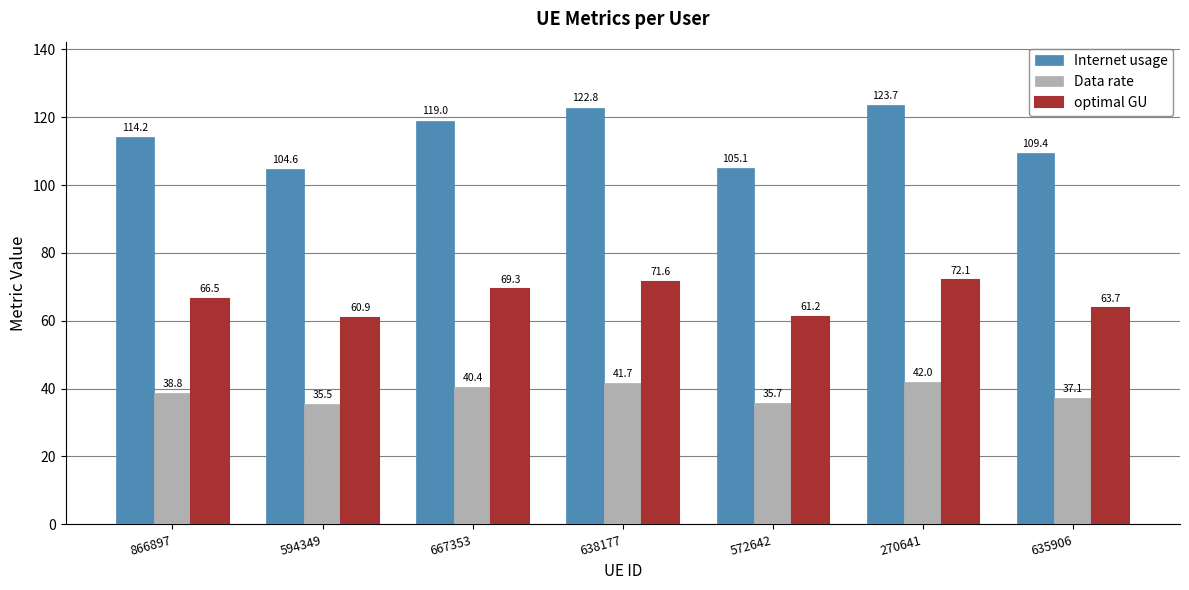

At how many categories does at least one series exceed 120?

2